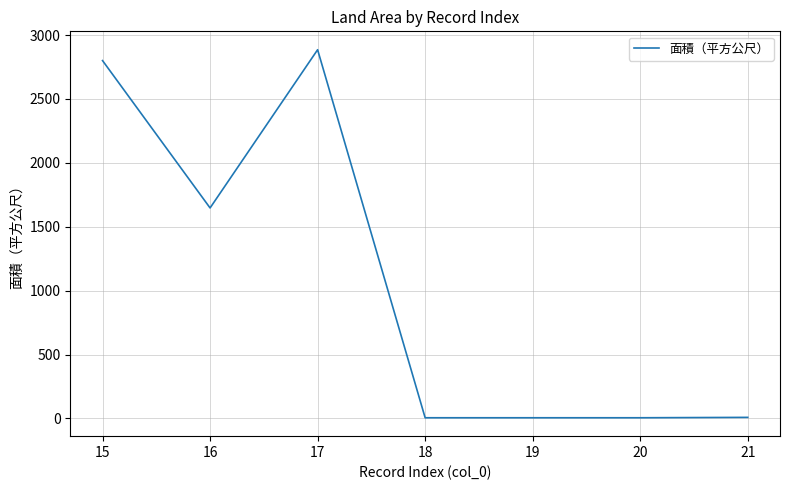

What is the sum of all values?

7354.9